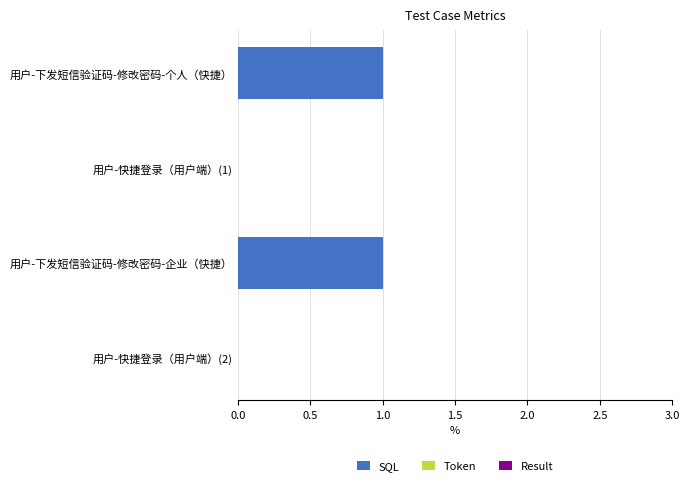

Is it true that the value at 用户-快捷登录（用户端）(2) is 0?

True